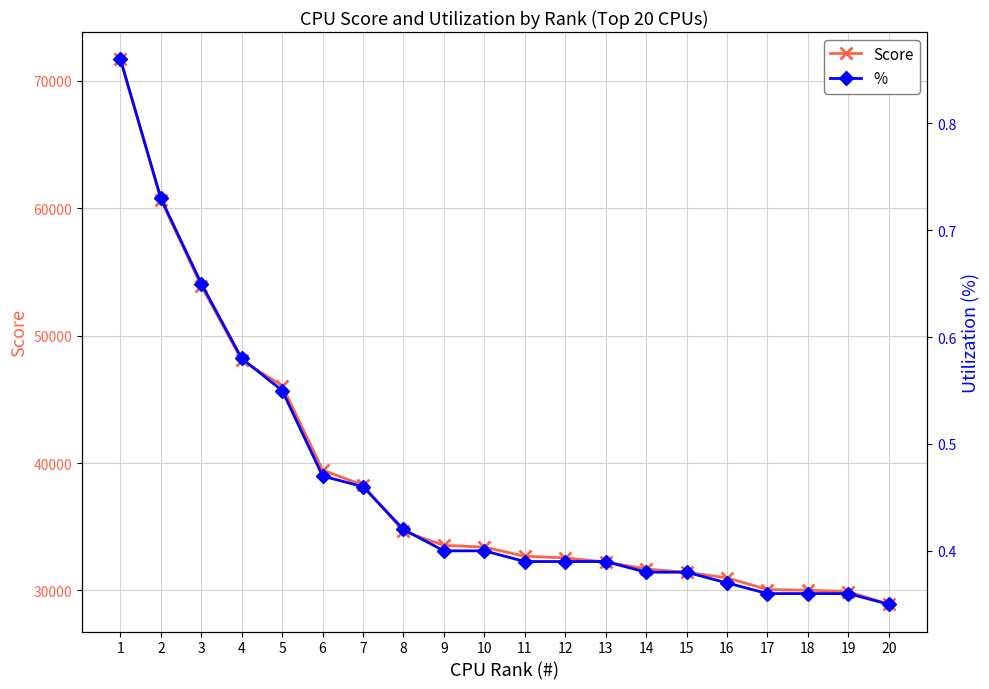

Which series has the widest spread of values?

Score